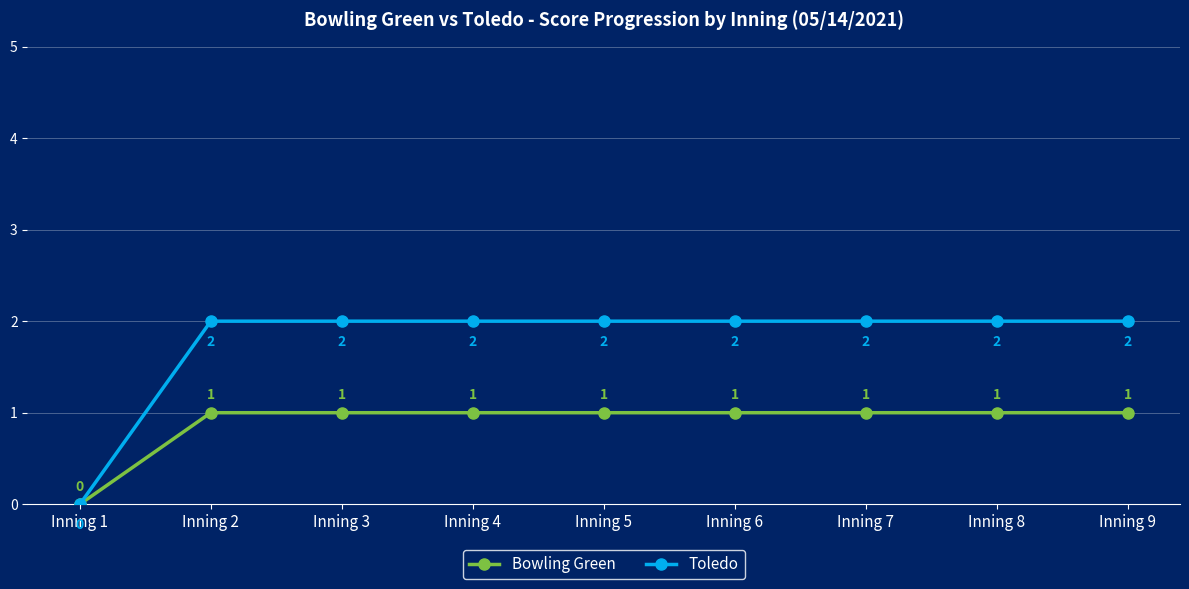

At how many categories does at least one series exceed 1?

8